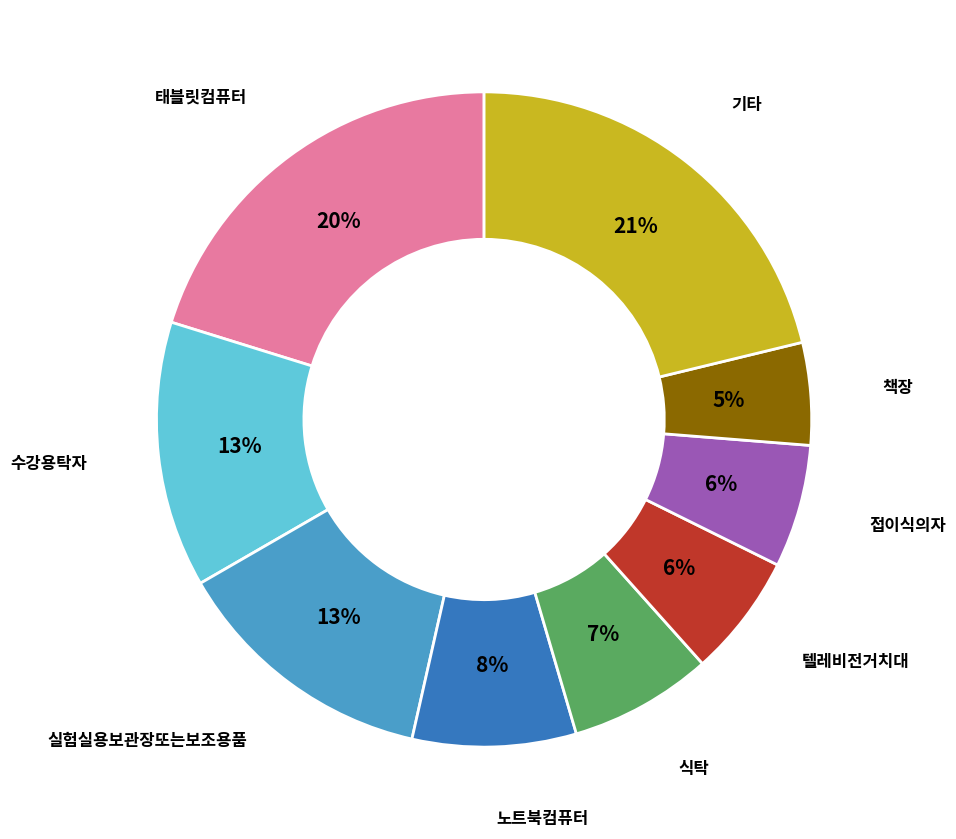

Approximately how many times larger is the value at 실험실용보관장또는보조용품 compared to 기타?

0.6